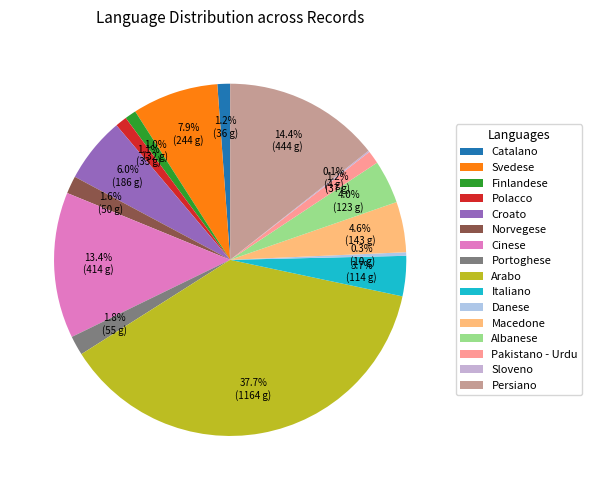

To the nearest percent, what portion does Macedone represent?

5%